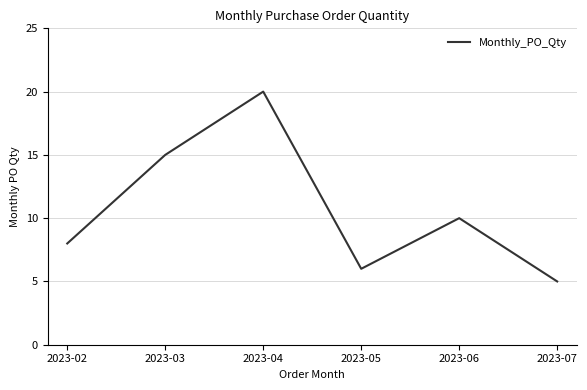

List the labels in order of value, smallest first.

2023-07, 2023-05, 2023-02, 2023-06, 2023-03, 2023-04